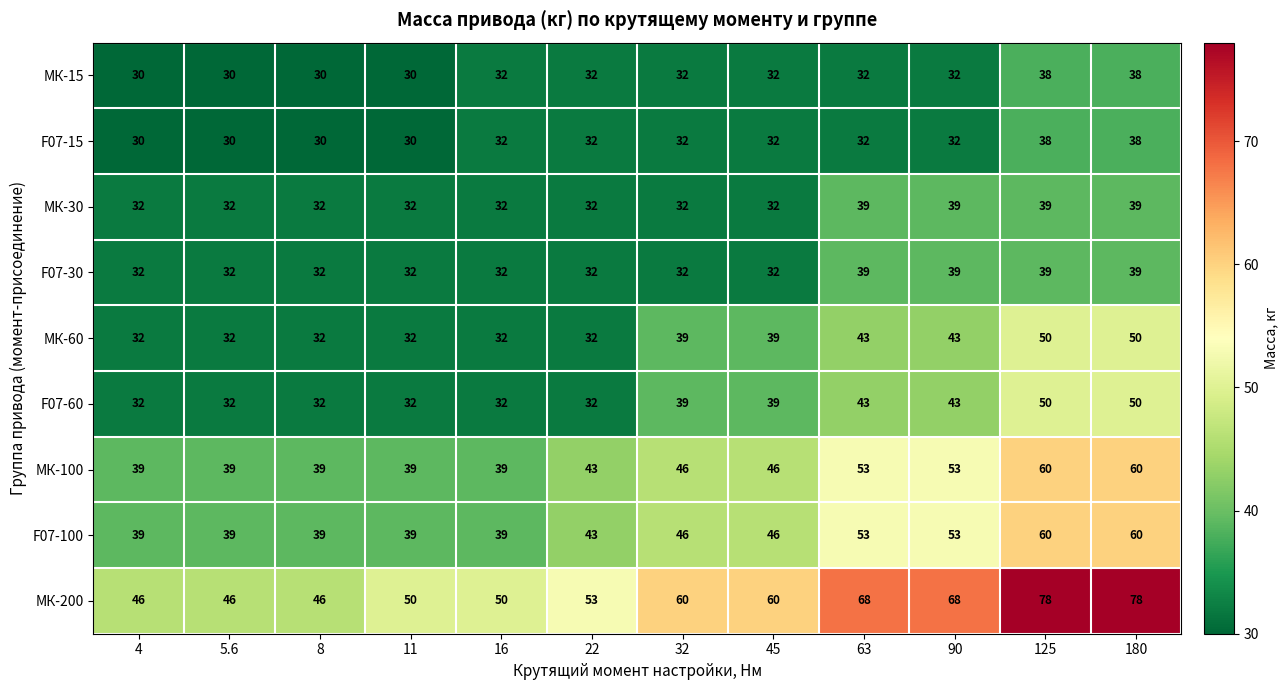

The value of МК-100 at 16 is 39. True or false?

True